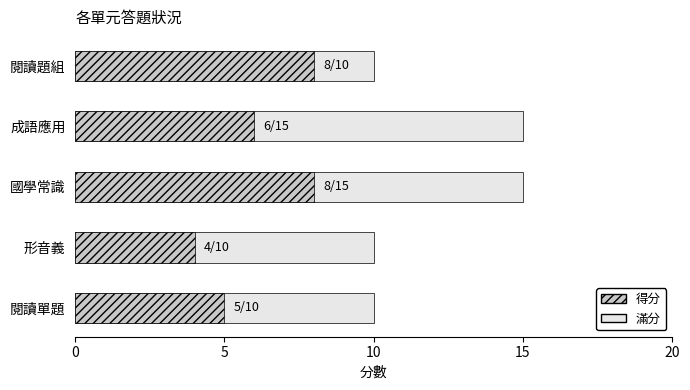

Which series has the largest total across all categories?

滿分